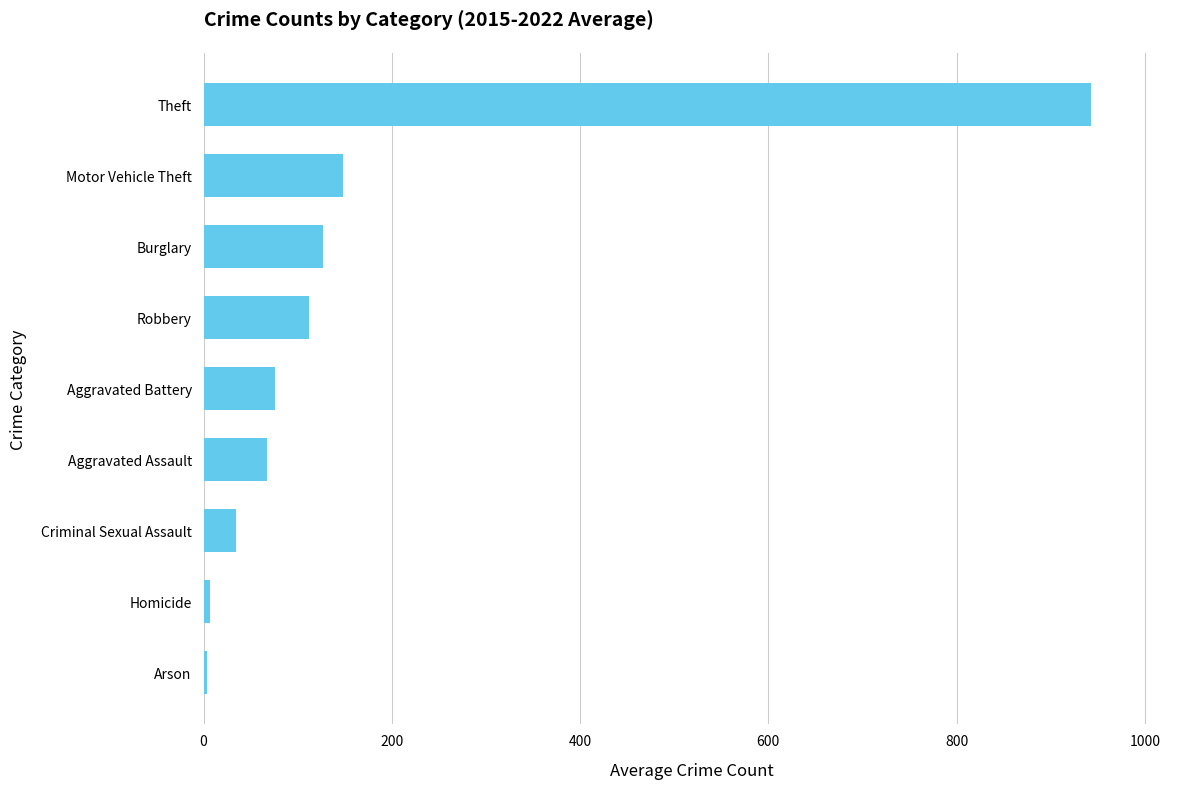

How many bars are there in total?

9